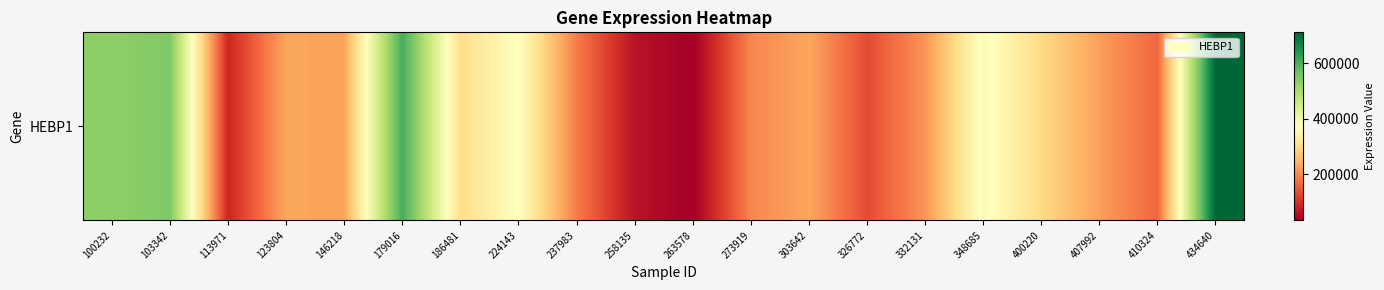

What is the change in value from 100232 to 410324?

-369515